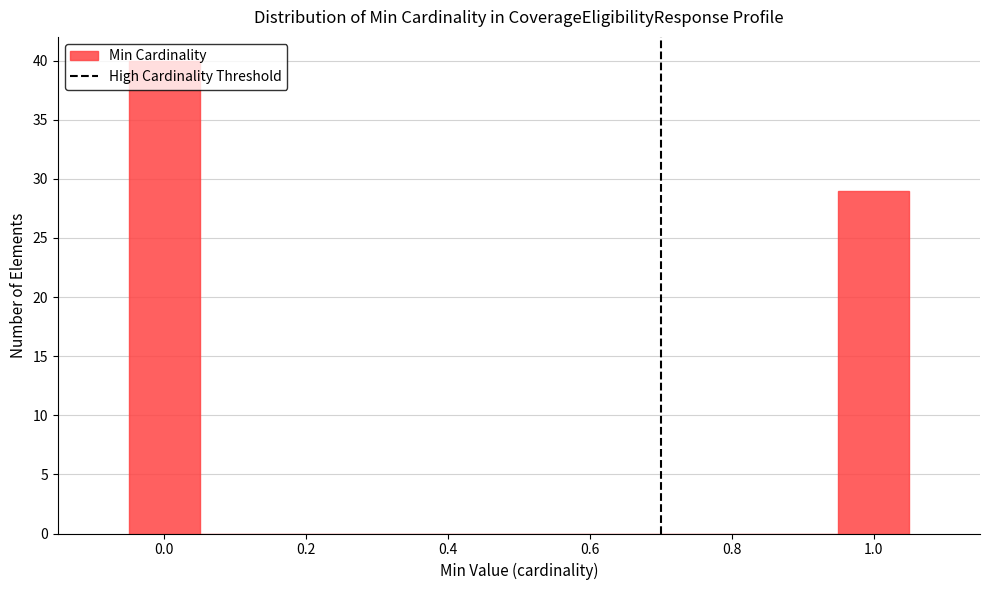

Reading left to right, list every bar in this chart as the range it spans on the x-axis followed by its height. Neither the bar edges nor the heights are printed on the chart, so give them approximately, as read against the axes.

-0.05 to 0.05: 40
0.05 to 0.15: 0
0.15 to 0.25: 0
0.25 to 0.35: 0
0.35 to 0.45: 0
0.45 to 0.55: 0
0.55 to 0.65: 0
0.65 to 0.75: 0
0.75 to 0.85: 0
0.85 to 0.95: 0
0.95 to 1.05: 29